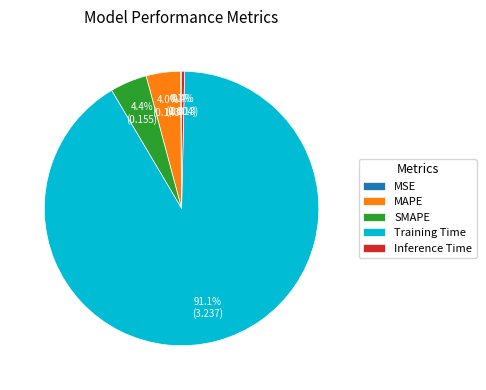

True or false: SMAPE accounts for 4% of the total.

True